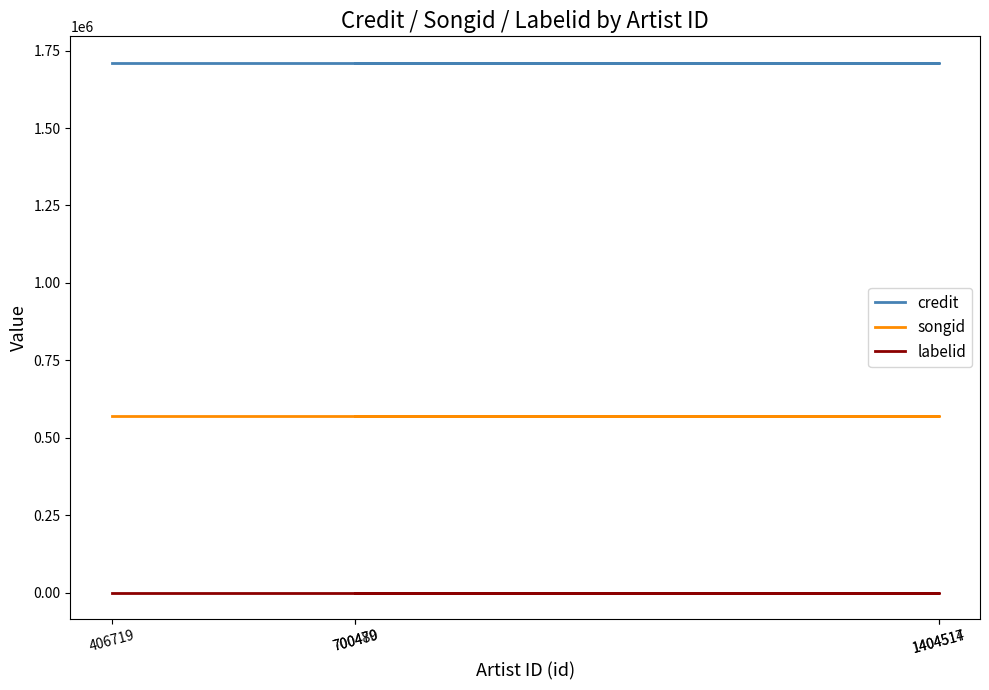

At how many categories does at least one series exceed 966247?

5